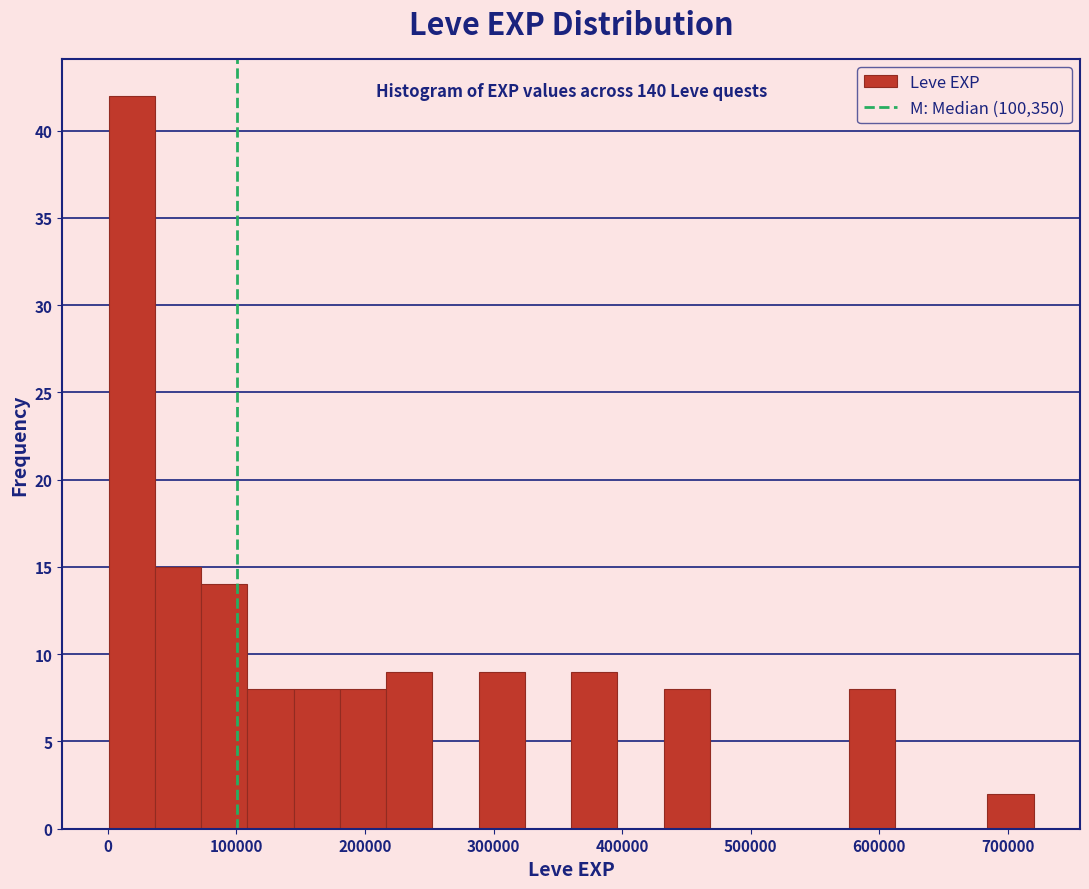

Around what value on the x-axis is the tallest bar? Give the approximate position of its centre, as read against the axis.

20000